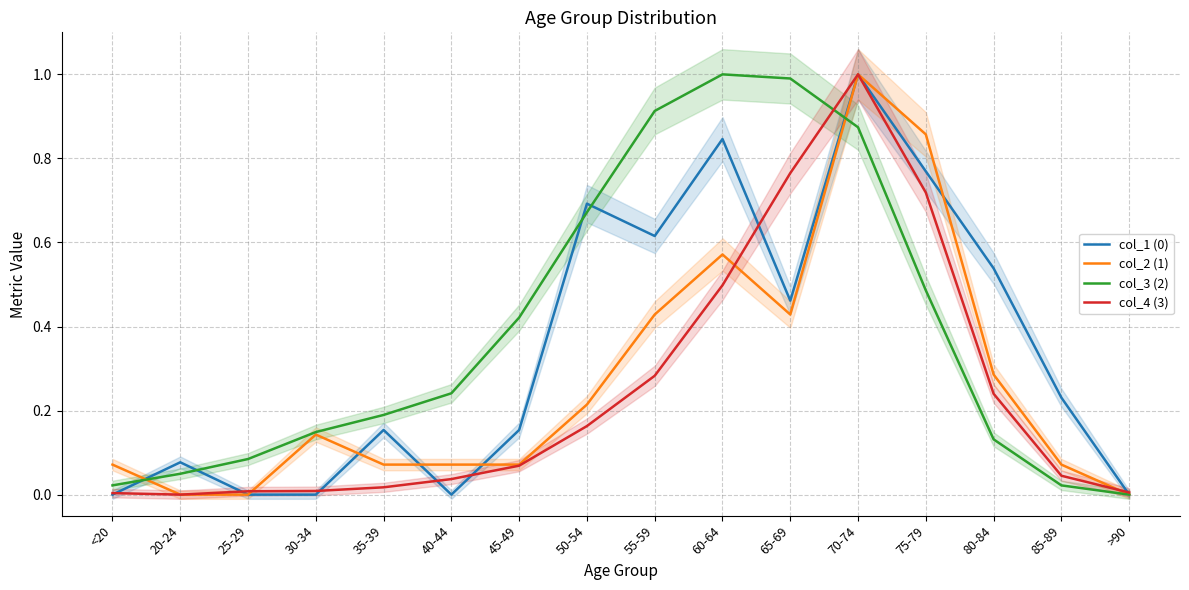

Reading right to left, list all the values displayed in this chart.

col_1 (0): 0.0	0.2	0.5	0.8	1.0	0.5	0.8	0.6	0.7	0.2	0.0	0.2	0.0	0.0	0.1	0.0
col_2 (1): 0.0	0.1	0.3	0.9	1.0	0.4	0.6	0.4	0.2	0.1	0.1	0.1	0.1	0.0	0.0	0.1
col_3 (2): 0.0	0.0	0.1	0.5	0.9	1.0	1.0	0.9	0.7	0.4	0.2	0.2	0.1	0.1	0.0	0.0
col_4 (3): 0.0	0.0	0.2	0.7	1.0	0.8	0.5	0.3	0.2	0.1	0.0	0.0	0.0	0.0	0.0	0.0